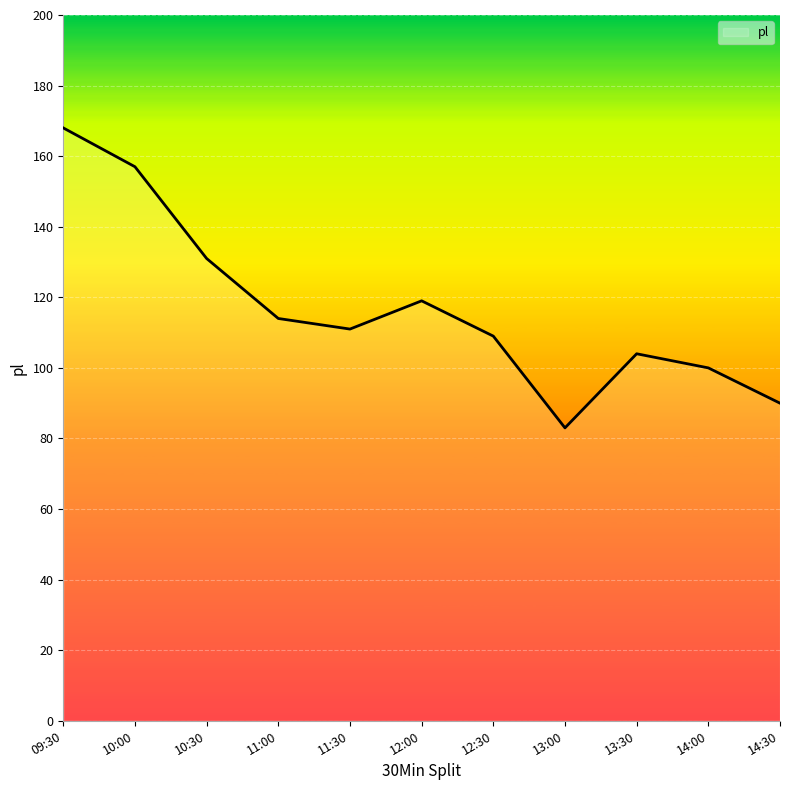

Rank the categories by value from lowest to highest.

13:00, 14:30, 14:00, 13:30, 12:30, 11:30, 11:00, 12:00, 10:30, 10:00, 09:30